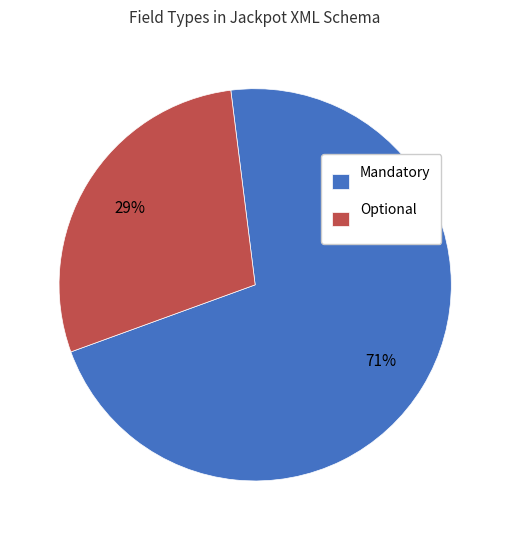

Is it true that Optional is 18% of the pie?

False